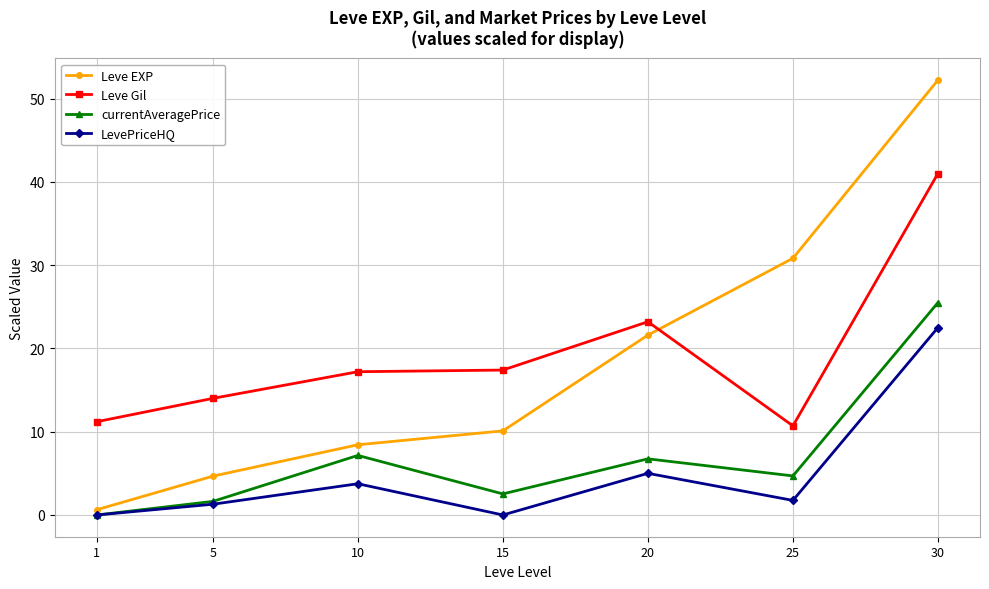

Which category has the lowest value in the Leve EXP series?

1